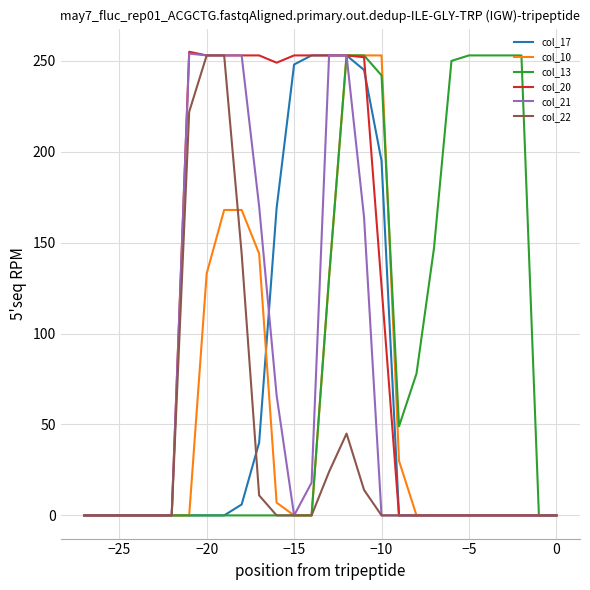

What is the difference between the maximum and minimum values in the col_17 series?

253